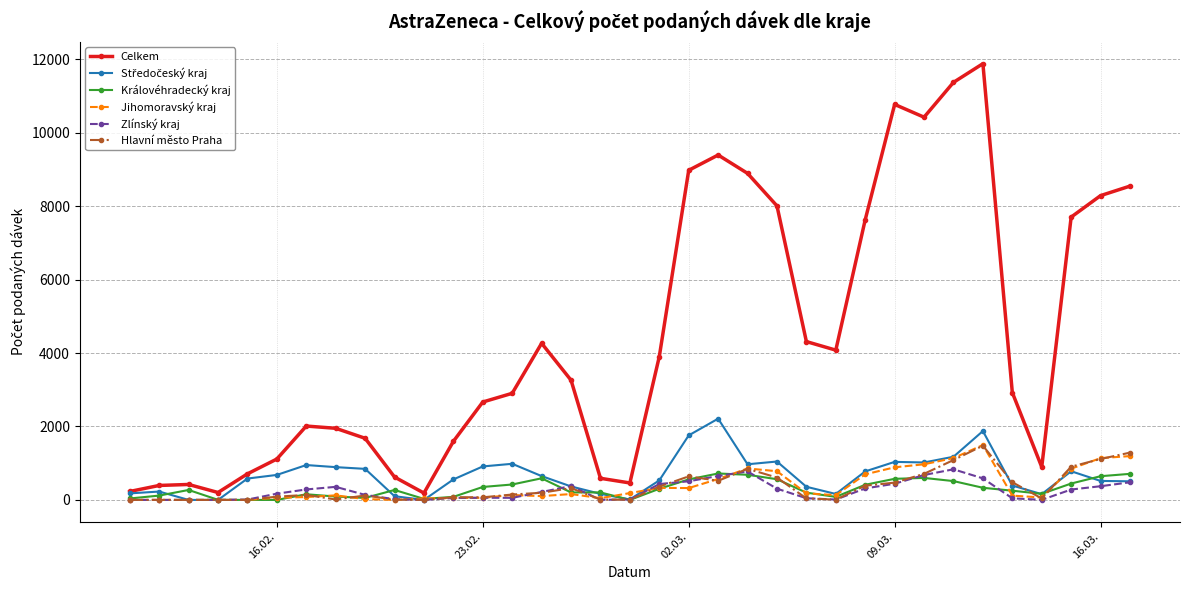

What is the average value of the Královéhradecký kraj series?

304